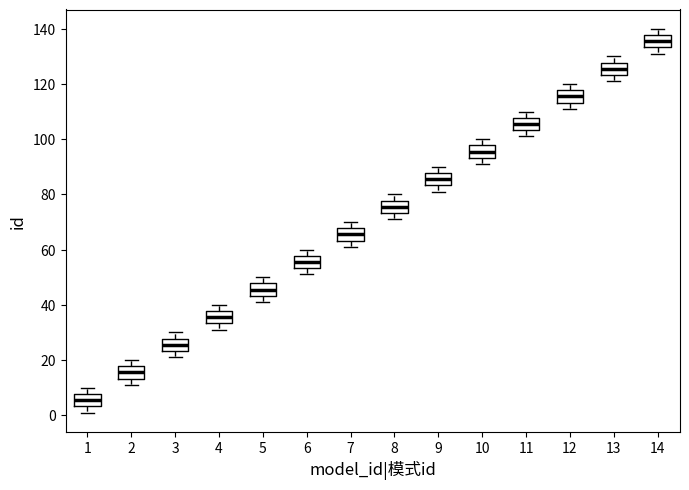

Which box's median line is the highest?

14